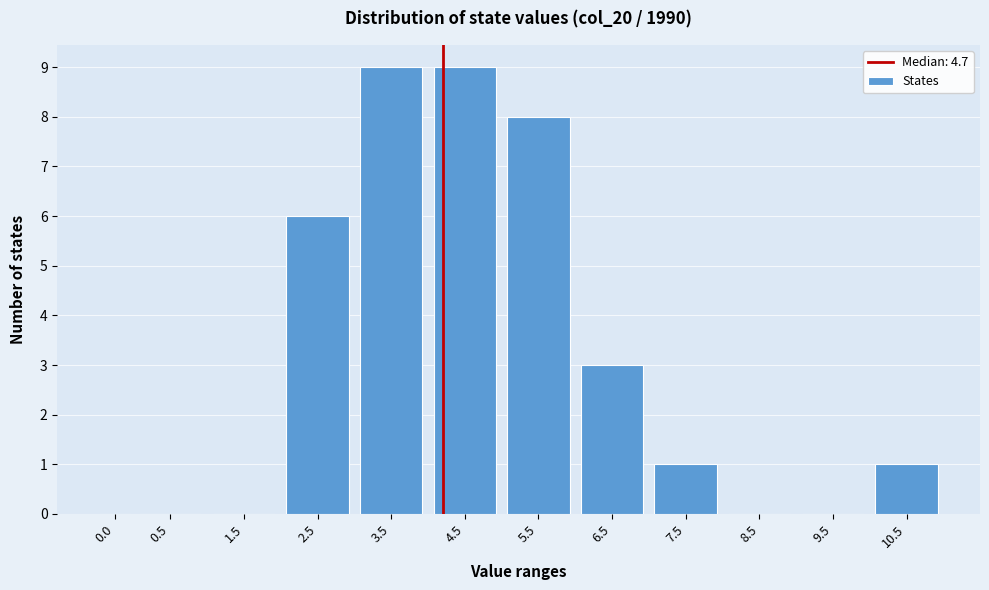

Reading left to right, extract all data points from this chart.

0.0=0	0.5=0	1.5=0	2.5=6	3.5=9	4.5=9	5.5=8	6.5=3	7.5=1	8.5=0	9.5=0	10.5=1